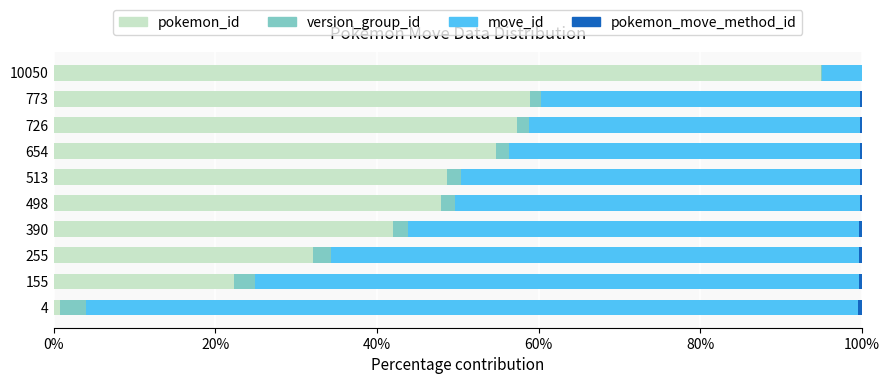

Which category has the highest value in the pokemon_id series?

10050